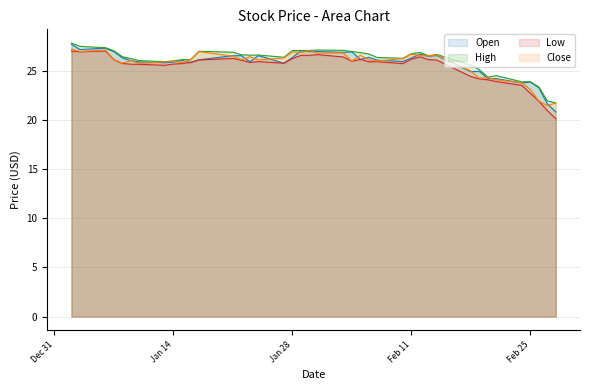

True or false: Close has more than 0 interior local peaks.

True